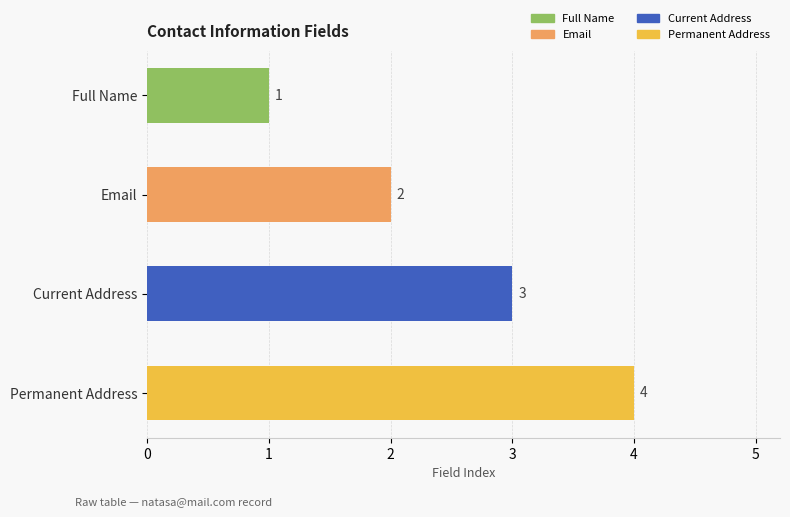

Which label corresponds to the largest value in the chart?

Permanent Address